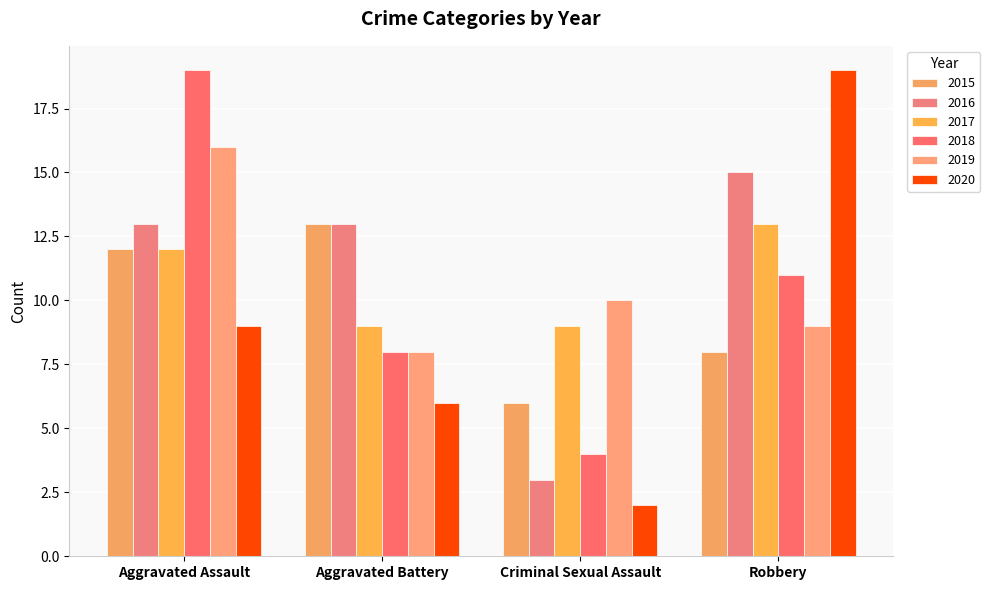

The value of 2015 at Robbery is 8. True or false?

True